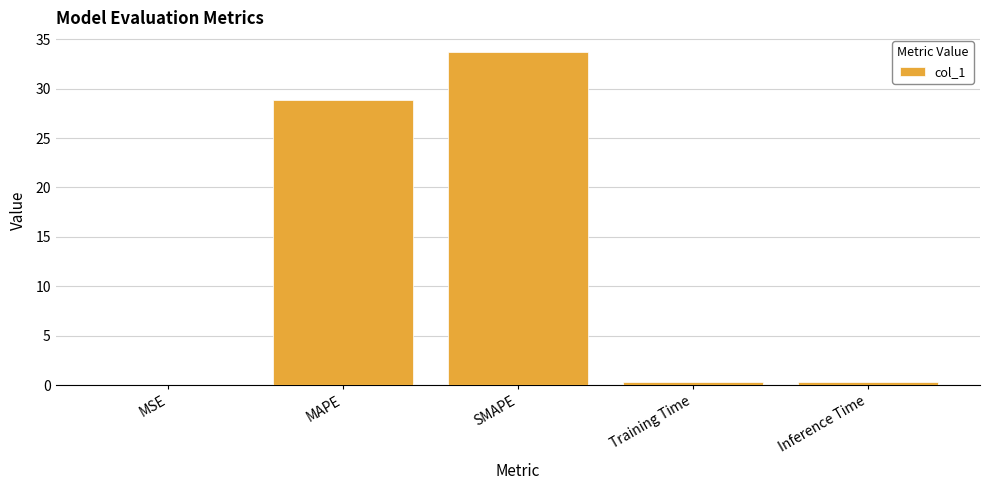

At which label is the value closest to 16?

MAPE